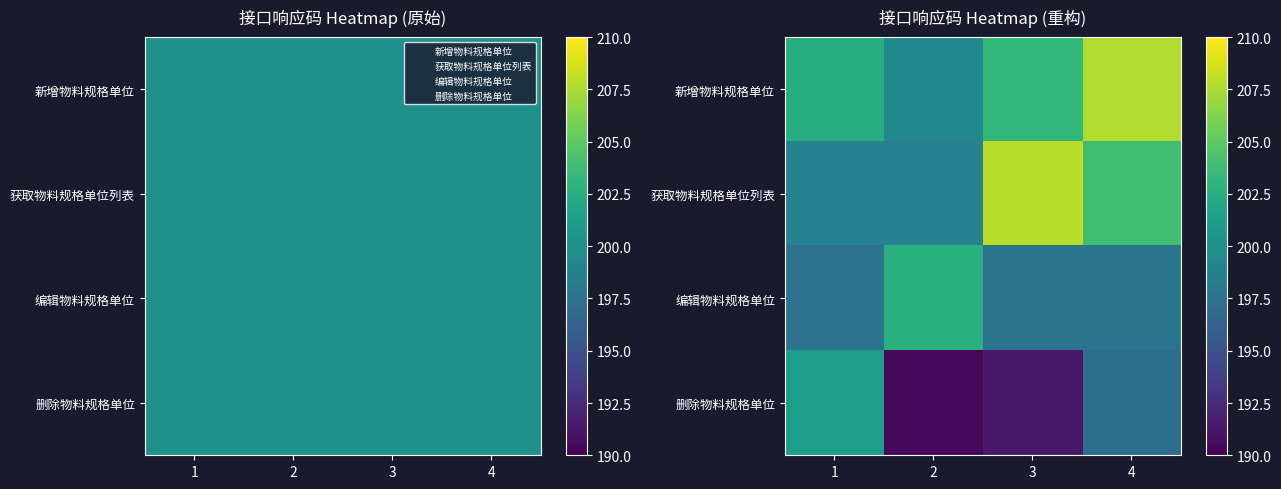

Rank the series by their maximum value, from lowest to highest.

删除物料规格单位, 编辑物料规格单位, 新增物料规格单位, 获取物料规格单位列表